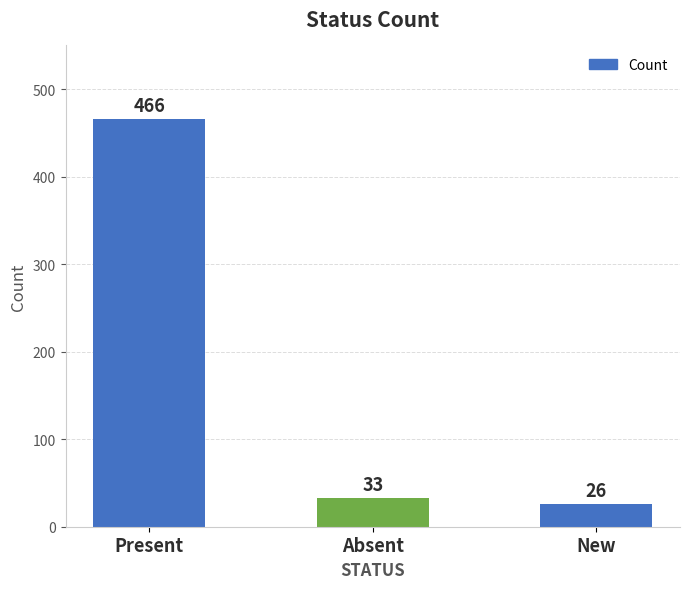

Rank the categories by value from lowest to highest.

New, Absent, Present